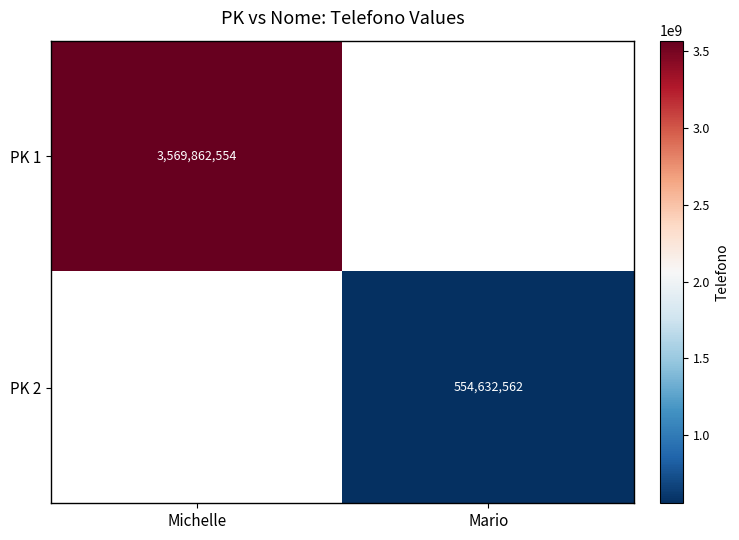

Which category has the lowest value across all series?

Mario